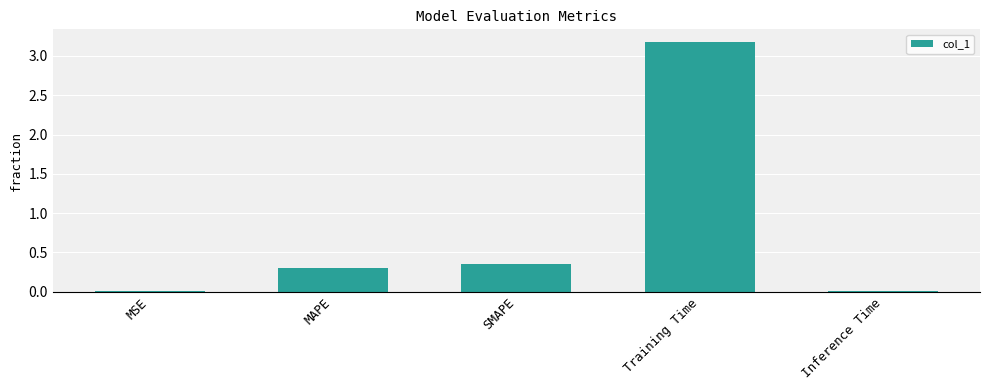

Which has a higher value, MAPE or Inference Time?

MAPE